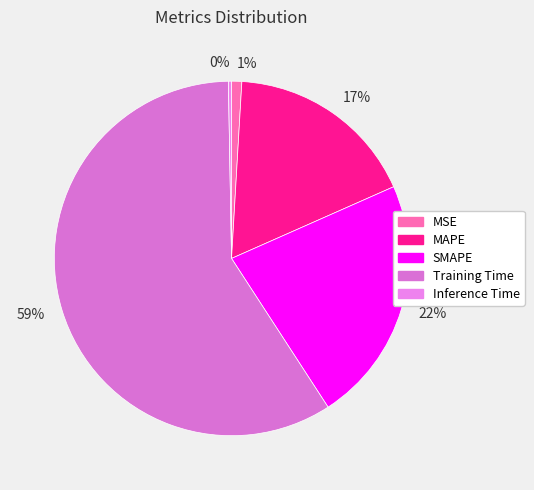

How many slices are in this pie chart?

5